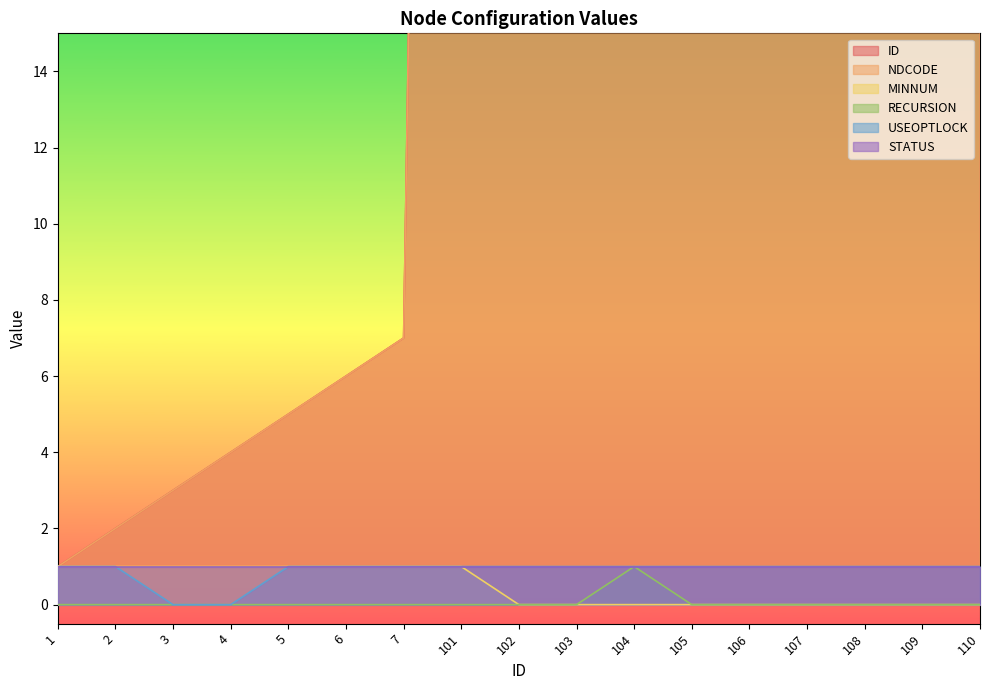

Between 107 and 109, which series saw the biggest shift?

ID